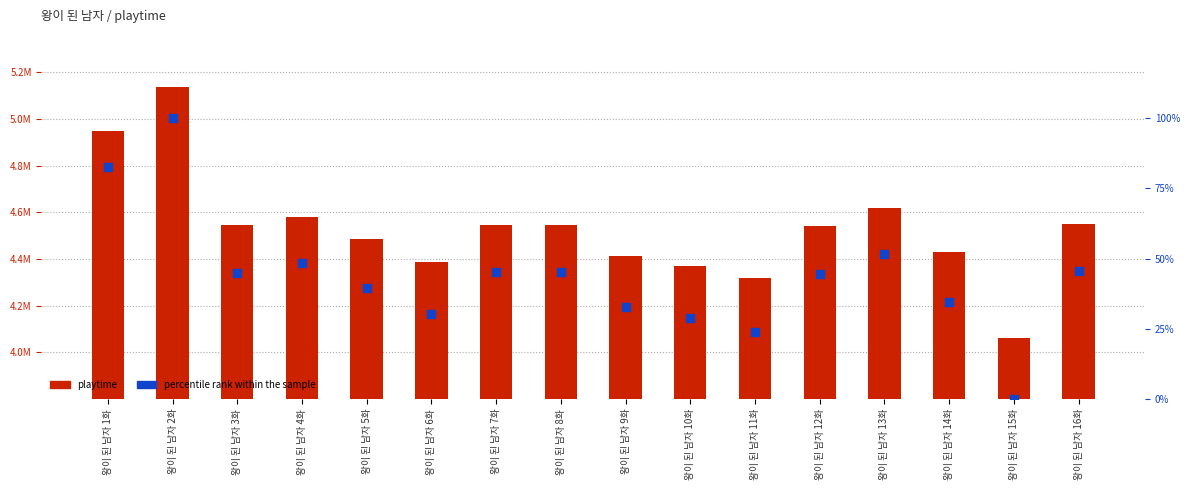

At how many categories does at least one series exceed 485918?

16